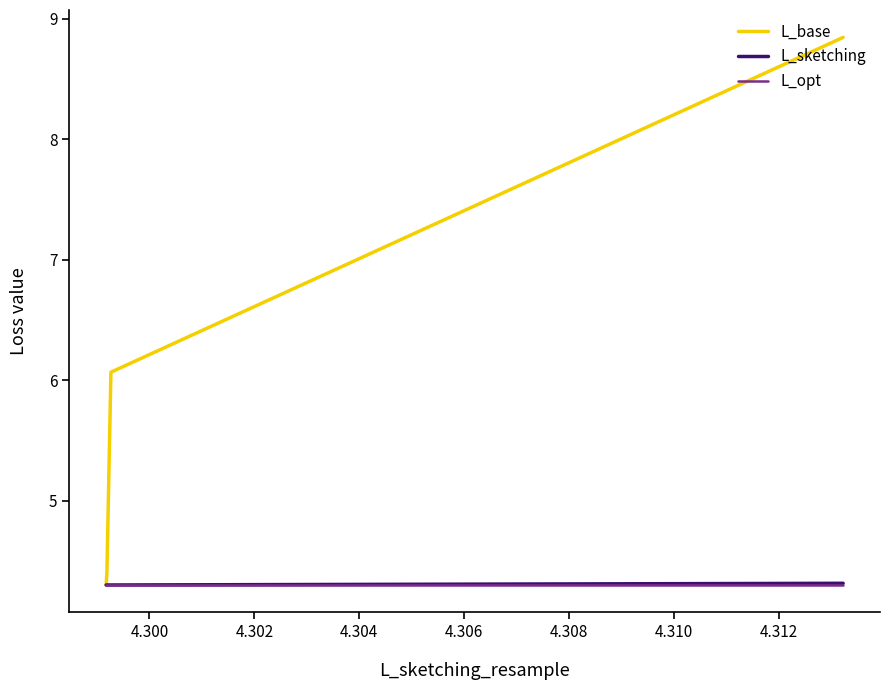

How many lines are shown in the chart?

3